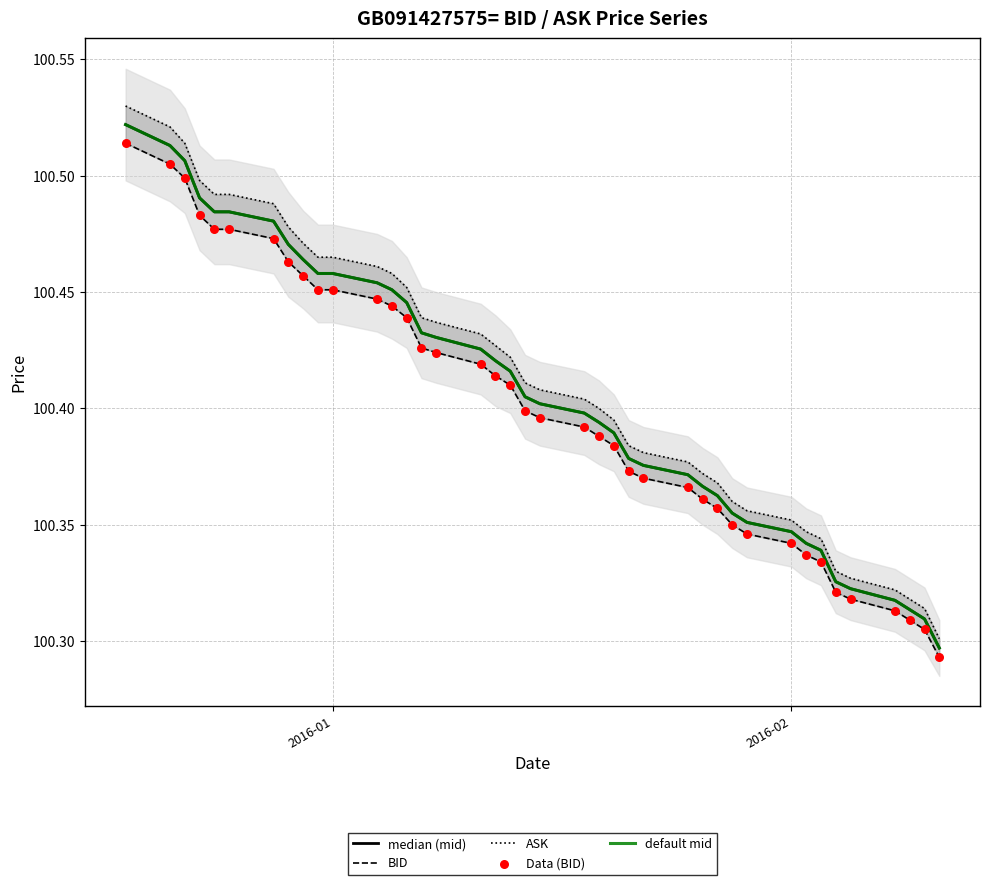

Which series has the largest total across all categories?

ASK